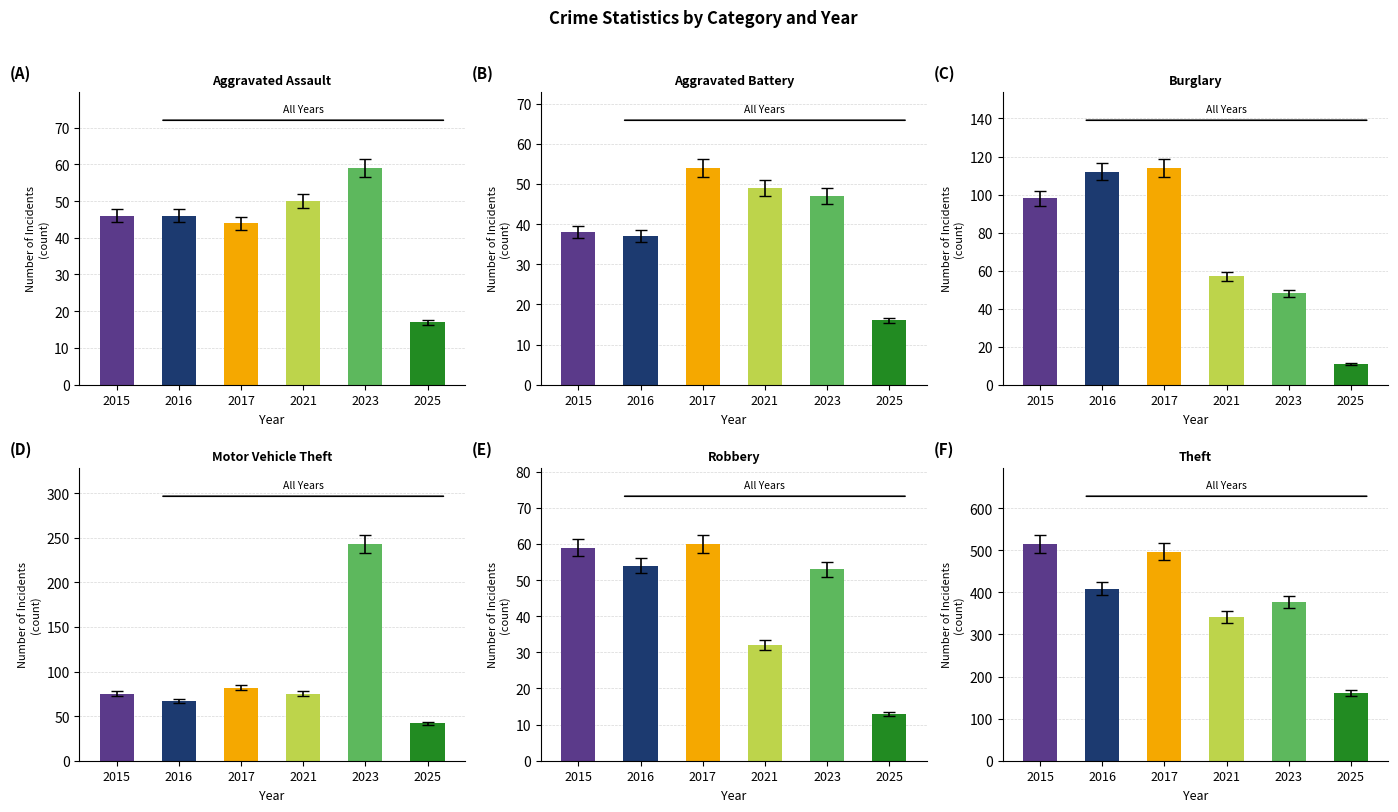

What is the difference between the Robbery values at 2017 and 2021?

28